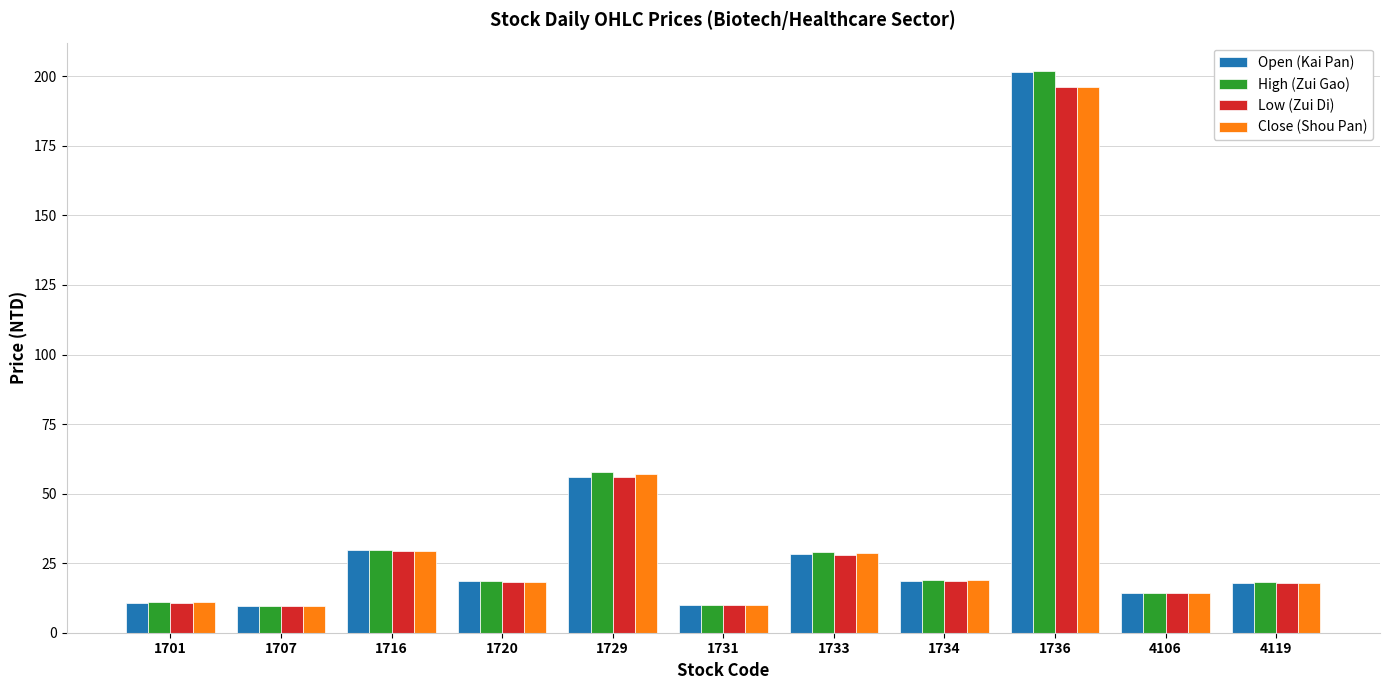

Is the value of Low (Zui Di) at 1701 greater than the value of Open (Kai Pan) at 4119?

No